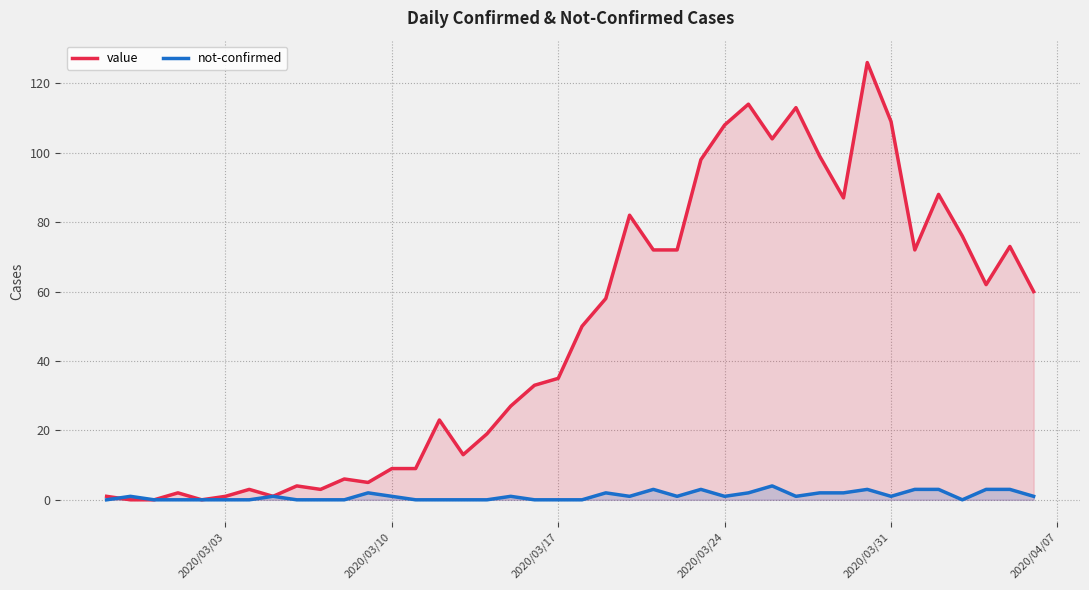

At how many categories does at least one series exceed 111?

3